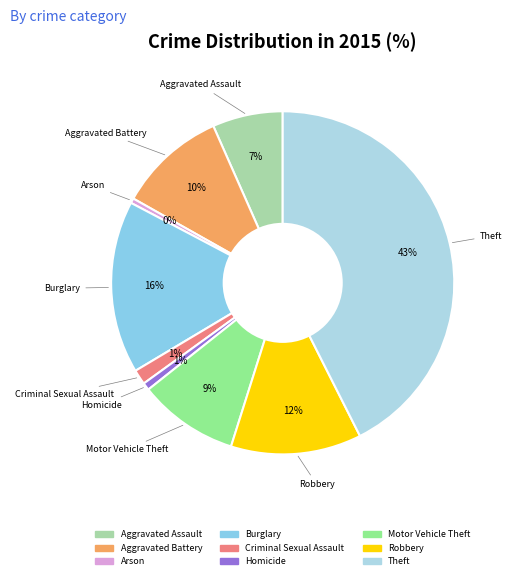

How many slices are in this pie chart?

9